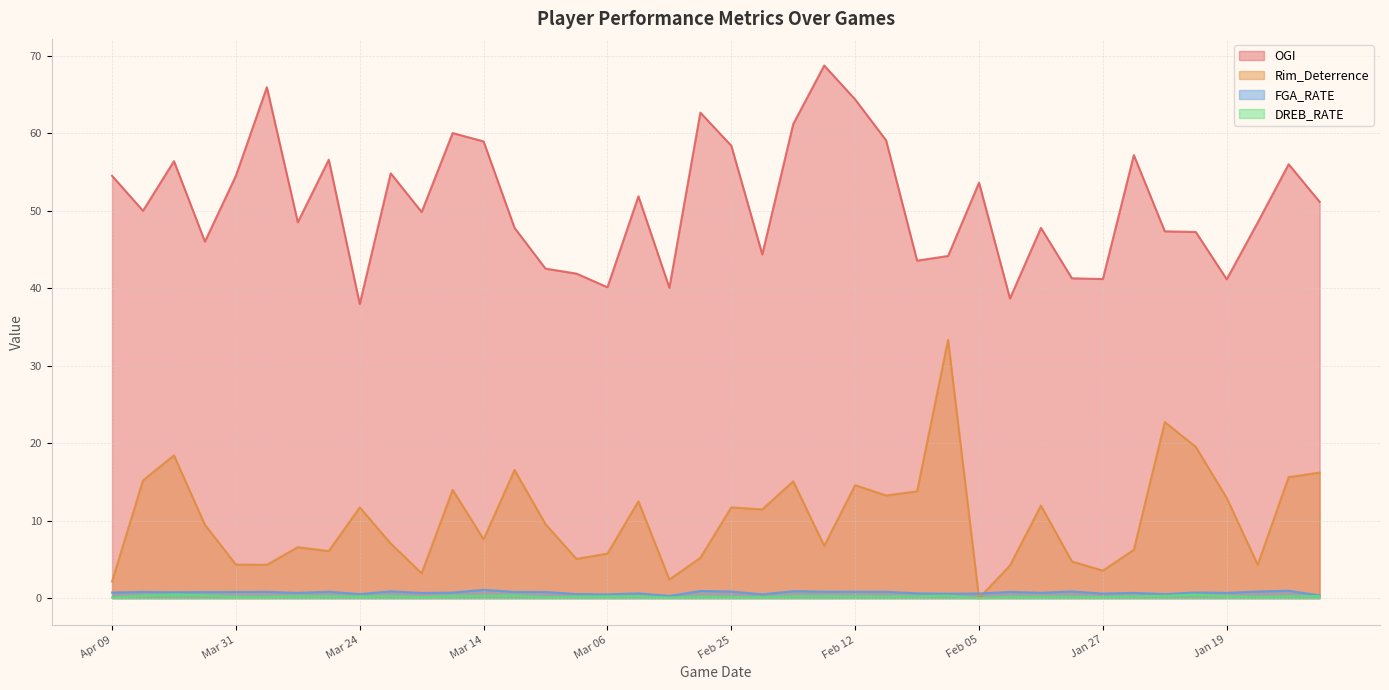

What is the highest value of the Rim_Deterrence series?

33.3